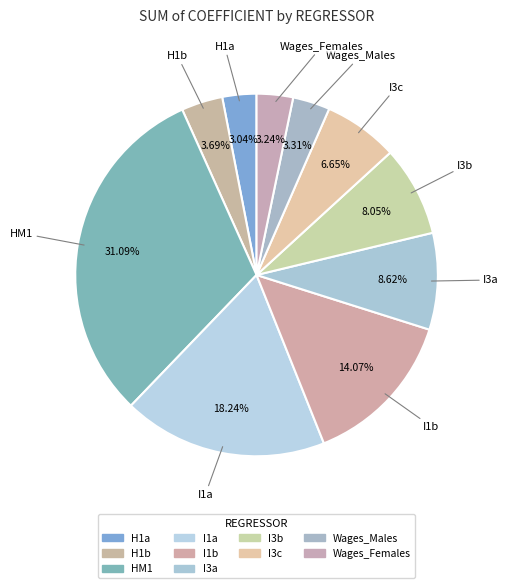

Combined, do H1b and I3b account for over 50%?

No